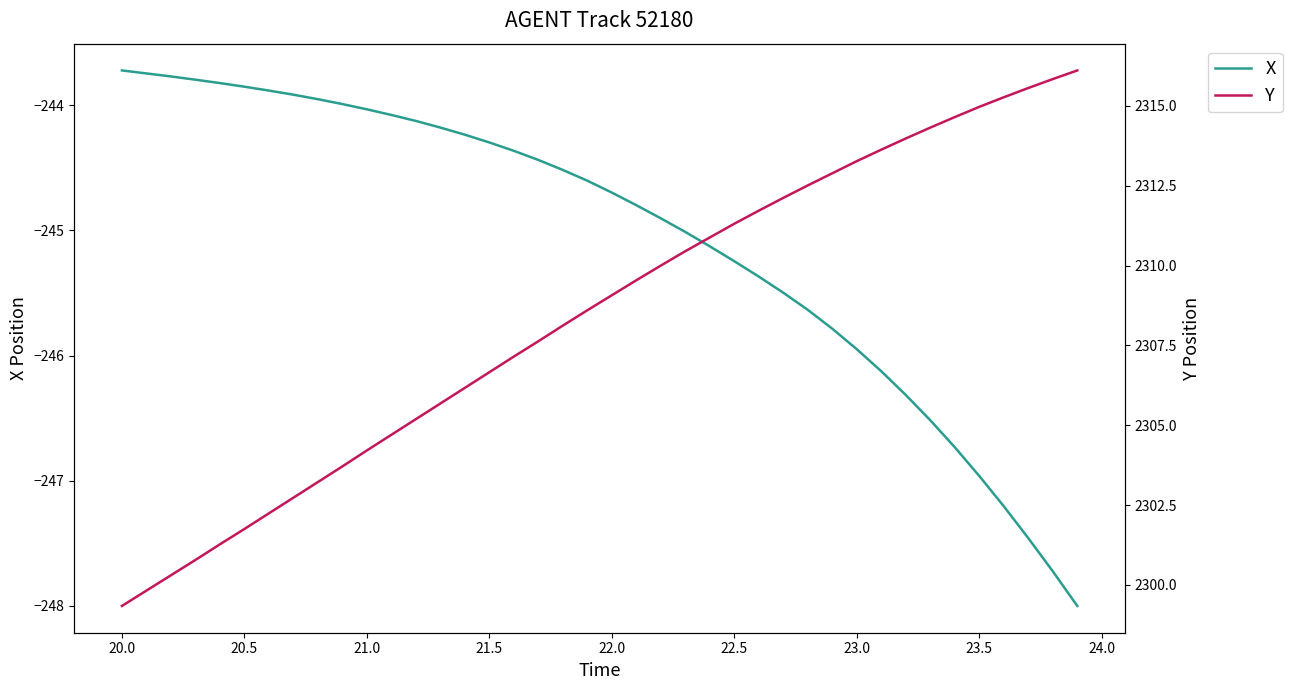

What is the lowest value of the X series?

-248.0